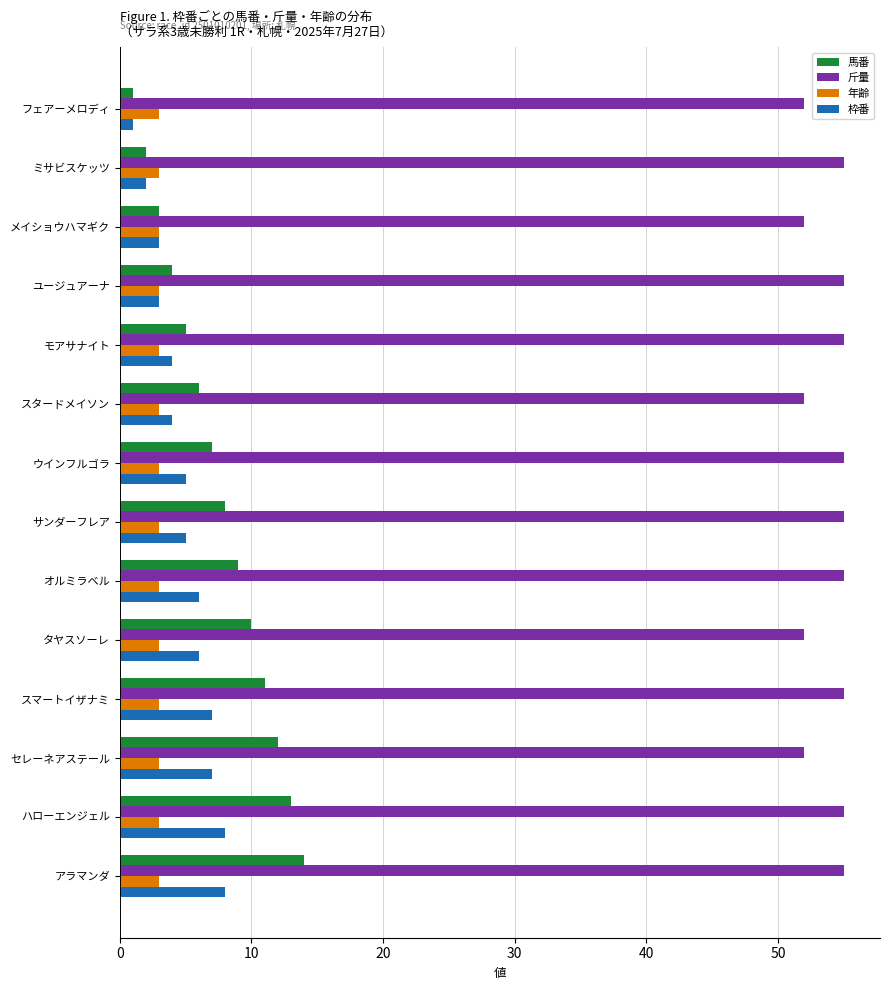

Read the 枠番 value at ハローエンジェル.

8